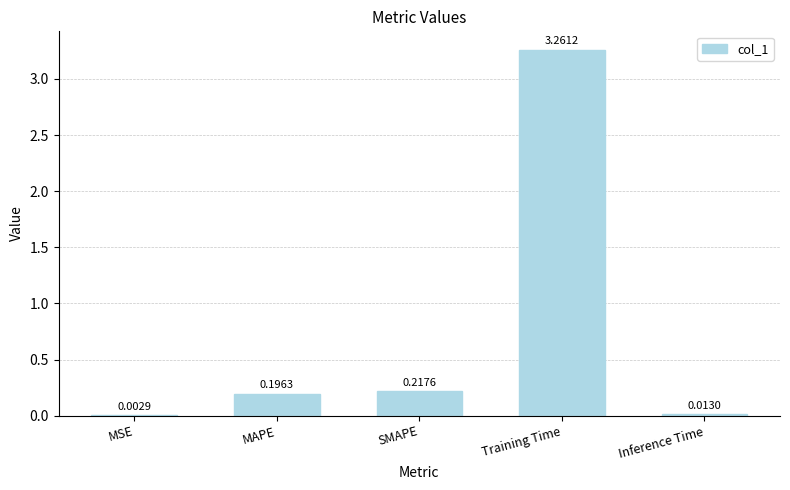

Which category has the highest value across all series?

Training Time